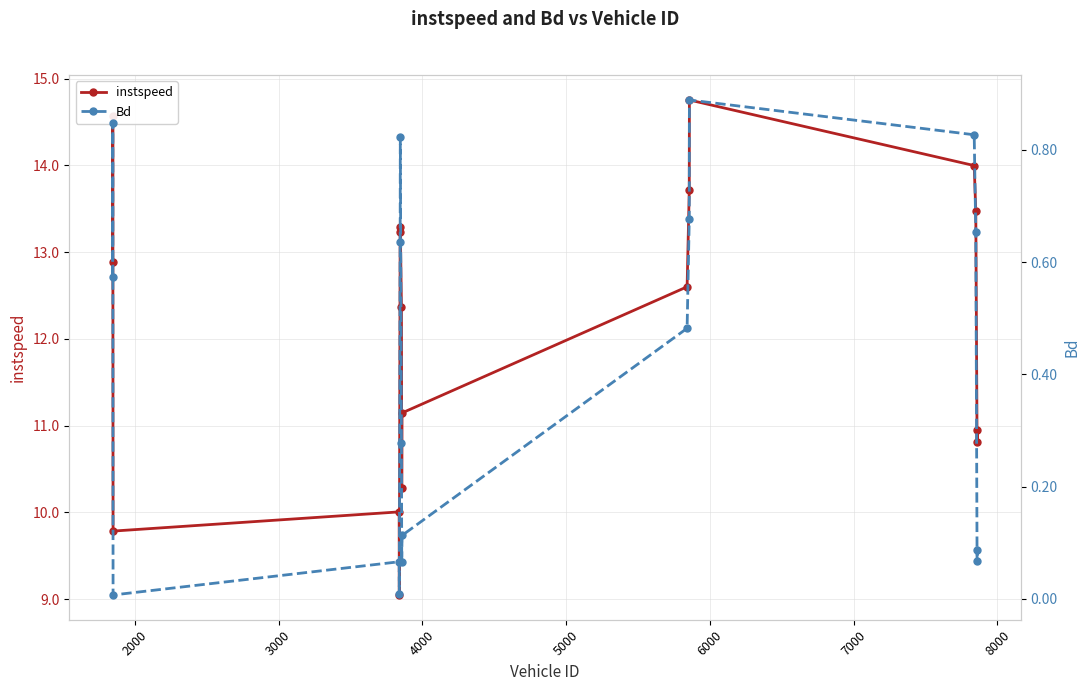

Rank the series by their maximum value, from highest to lowest.

instspeed, Bd